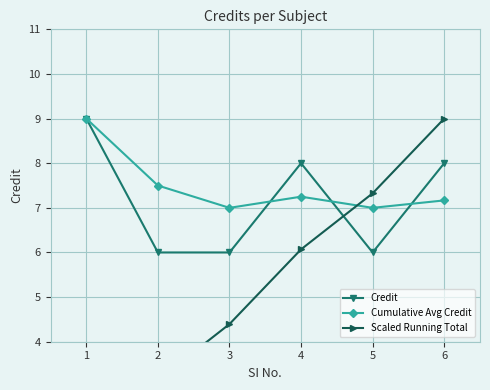

True or false: Credit has more than 1 points higher than both neighbors.

False